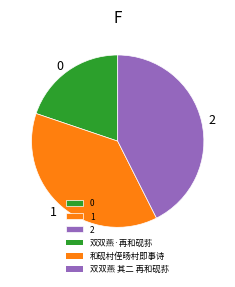

Count the number of slices in the pie.

3